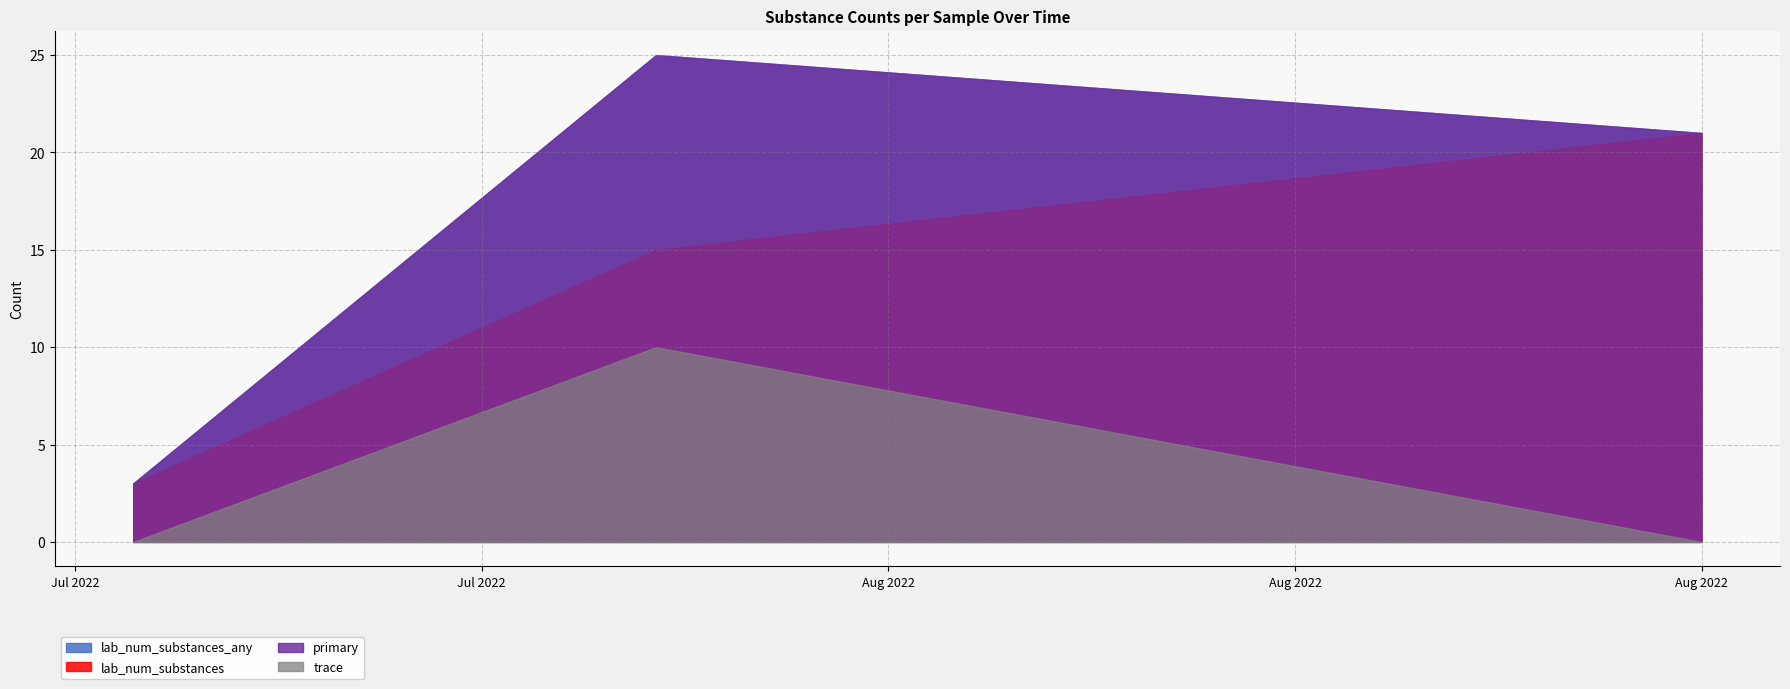

What is the difference between the maximum and minimum values in the lab_num_substances_any series?

14